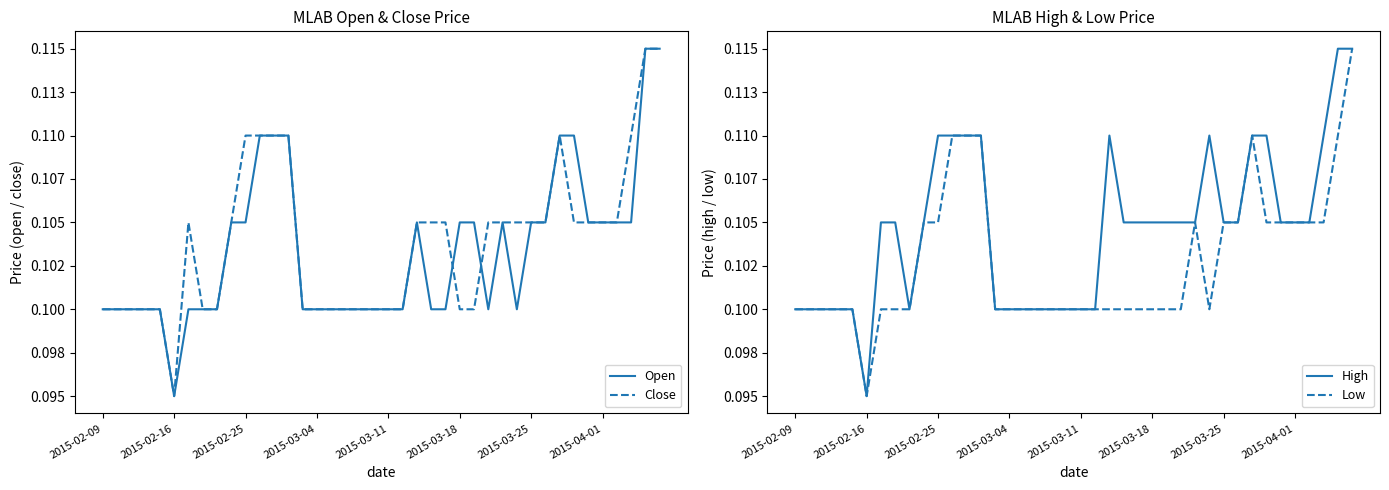

Is this an area chart (filled region under the line)?

No